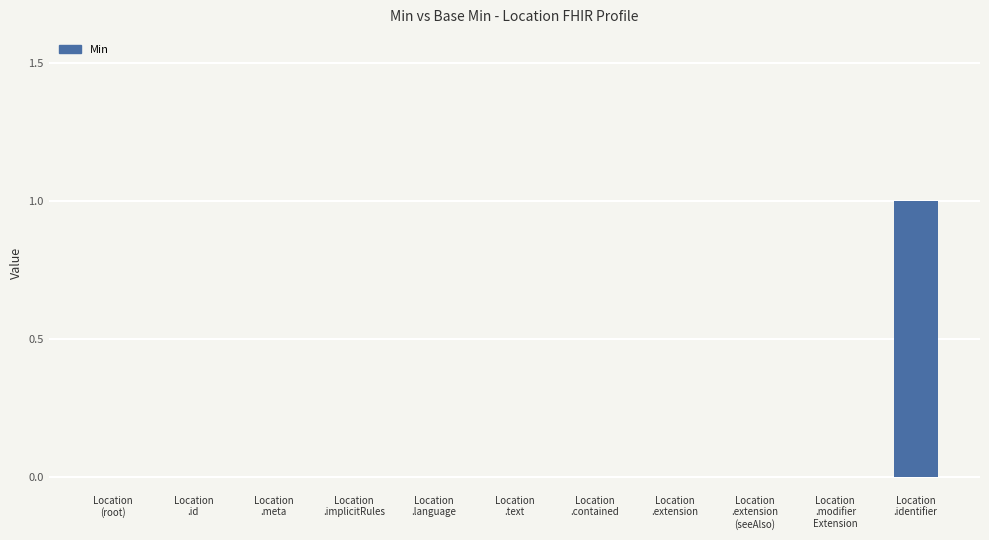

Is it true that the value at Location
.extension
(seeAlso) is 0?

True